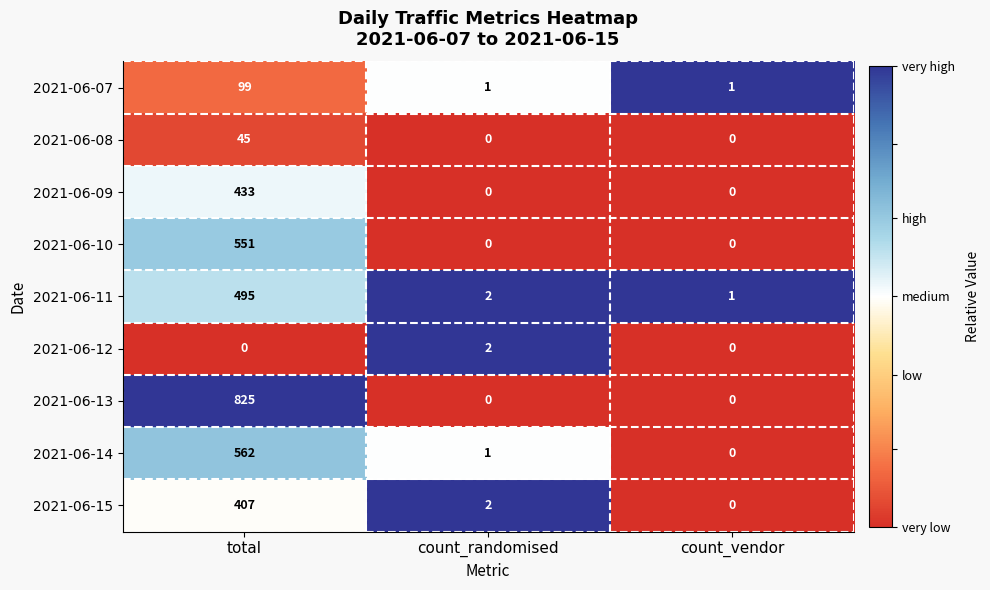

Reading left to right, extract all data points from this chart.

2021-06-07: total=99	count_randomised=1	count_vendor=1
2021-06-08: total=45	count_randomised=0	count_vendor=0
2021-06-09: total=433	count_randomised=0	count_vendor=0
2021-06-10: total=551	count_randomised=0	count_vendor=0
2021-06-11: total=495	count_randomised=2	count_vendor=1
2021-06-12: total=0	count_randomised=2	count_vendor=0
2021-06-13: total=825	count_randomised=0	count_vendor=0
2021-06-14: total=562	count_randomised=1	count_vendor=0
2021-06-15: total=407	count_randomised=2	count_vendor=0